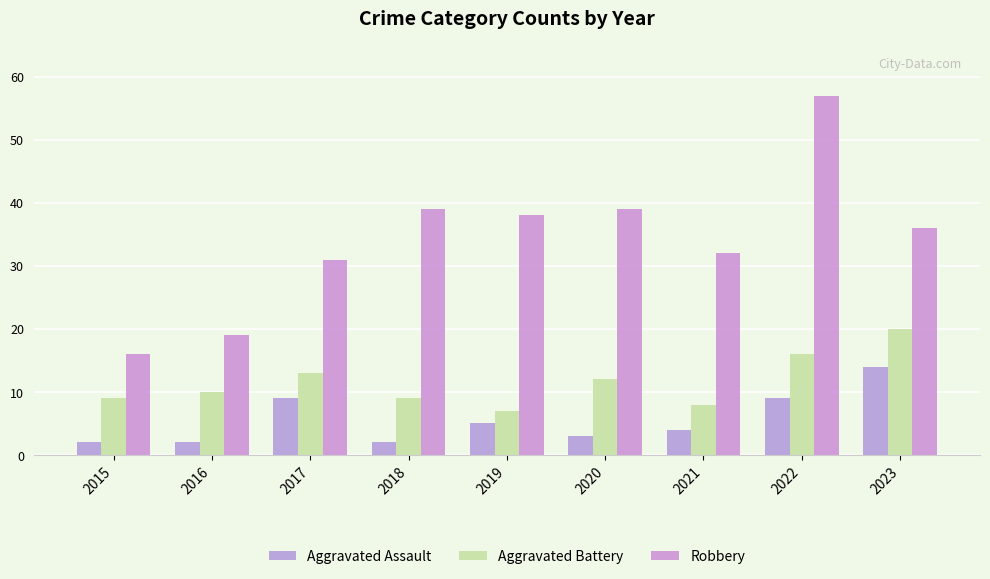

Rank the series at 2018 from lowest to highest value.

Aggravated Assault, Aggravated Battery, Robbery